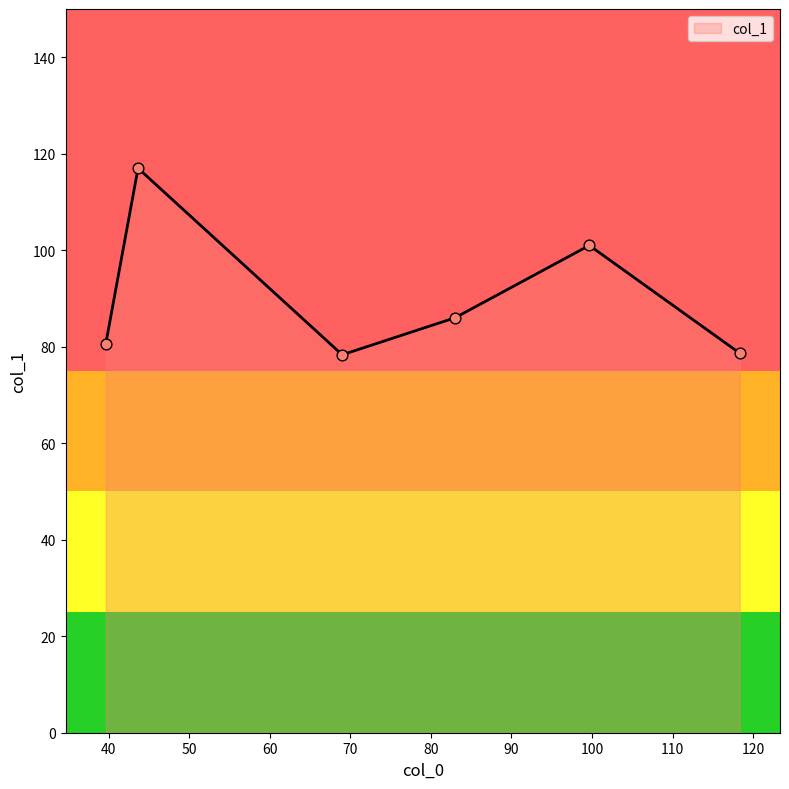

Which has a higher value, 43.666666666666664 or 69?

43.666666666666664